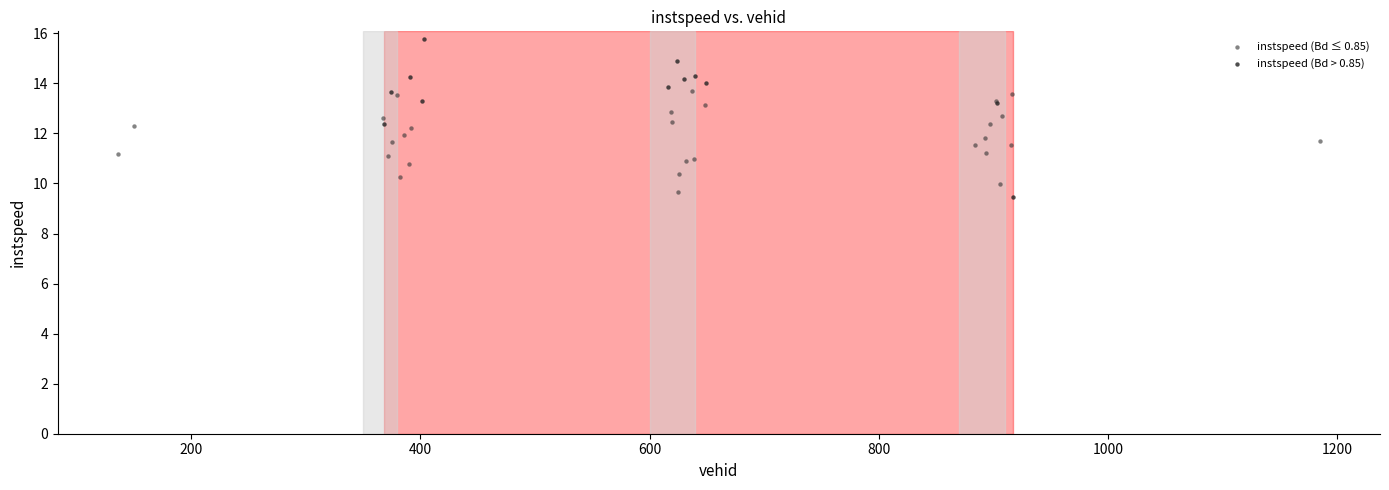

Which series contains the highest Y value?

instspeed (Bd > 0.85)